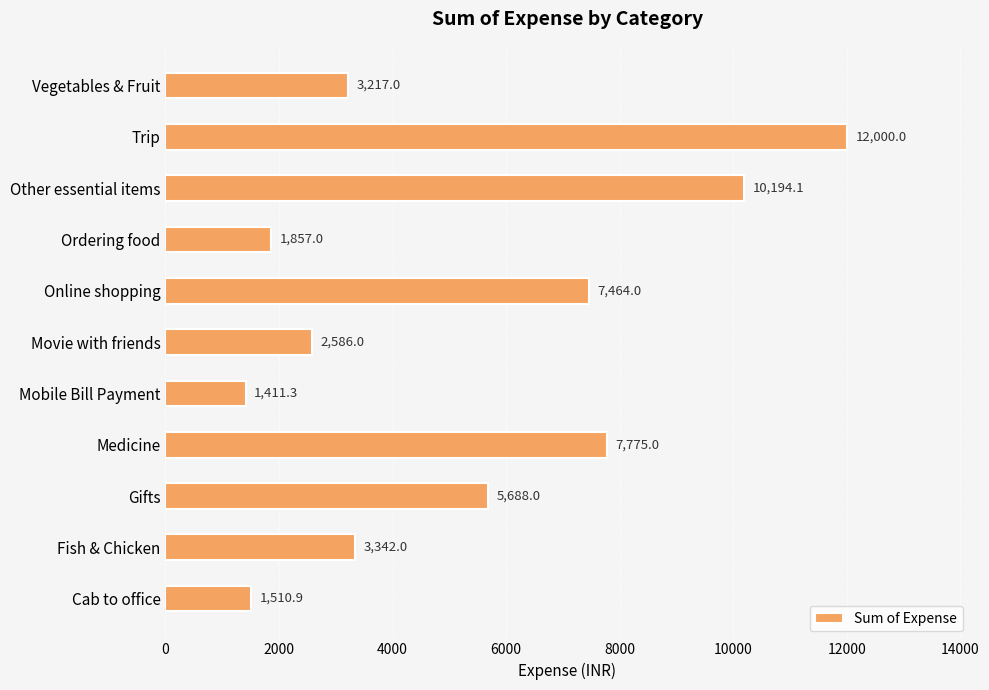

List the labels in order of value, smallest first.

Mobile Bill Payment, Cab to office, Ordering food, Movie with friends, Vegetables & Fruit, Fish & Chicken, Gifts, Online shopping, Medicine, Other essential items, Trip